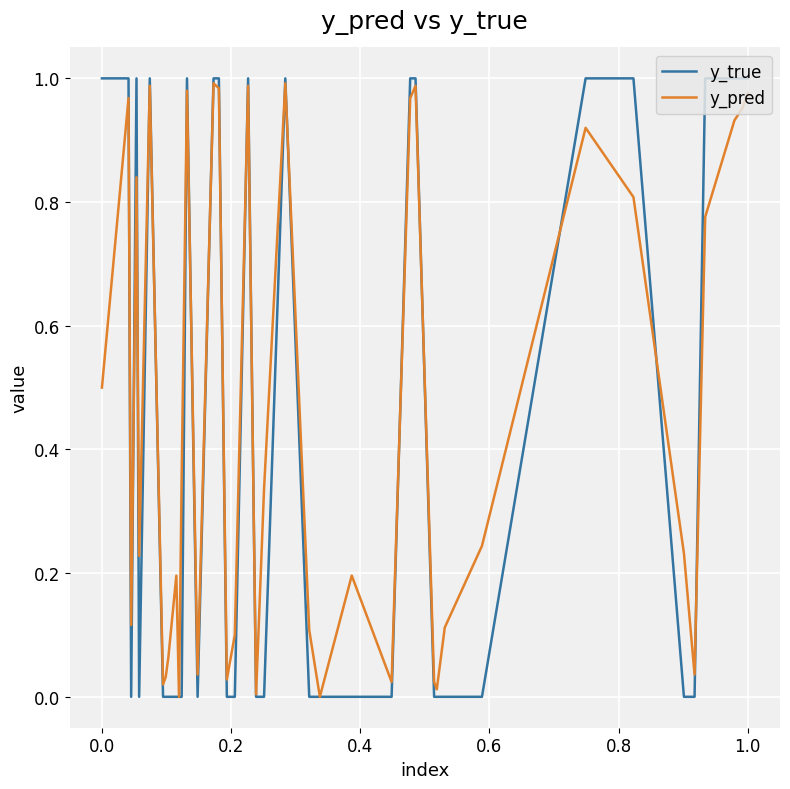

Which series has the largest range (max minus min)?

y_true